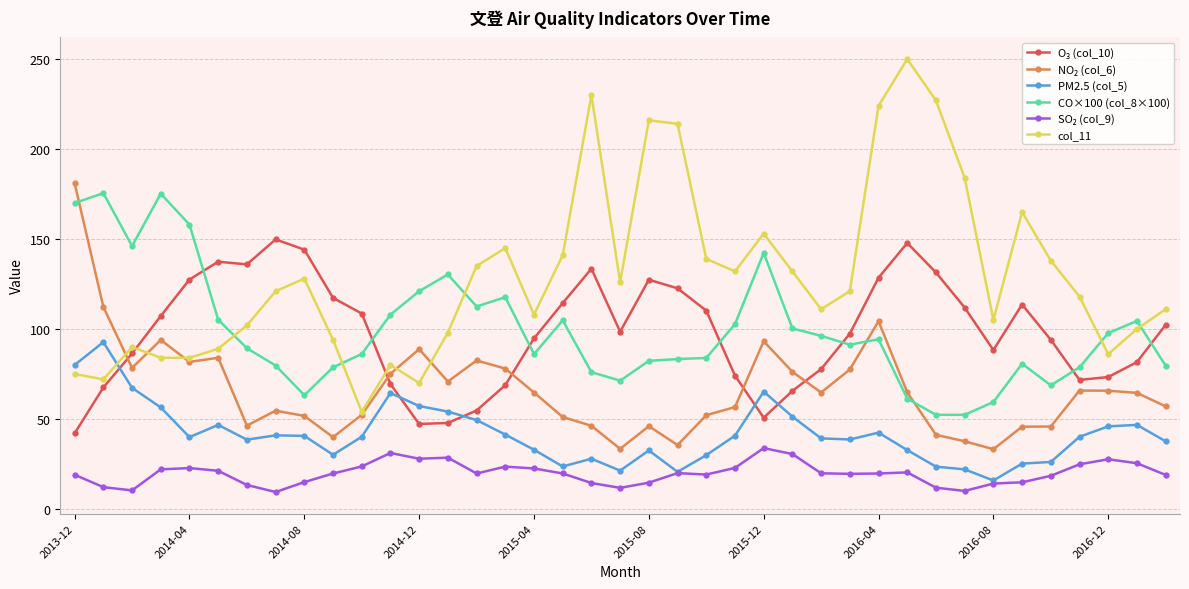

True or false: CO×100 (col_8×100) and PM2.5 (col_5) intersect in this chart.

False